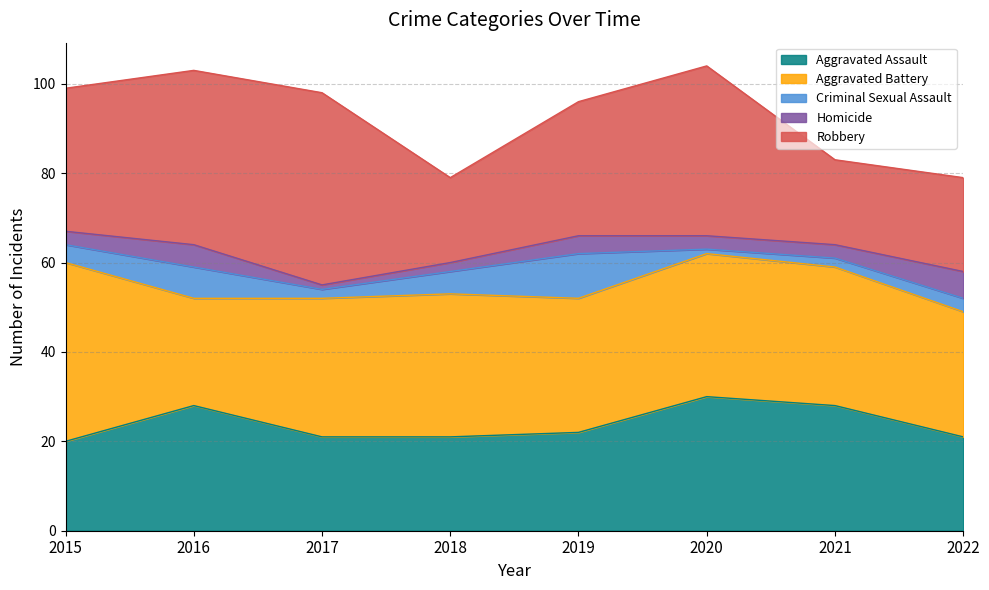

How many Aggravated Assault values are between 21 and 28?

6